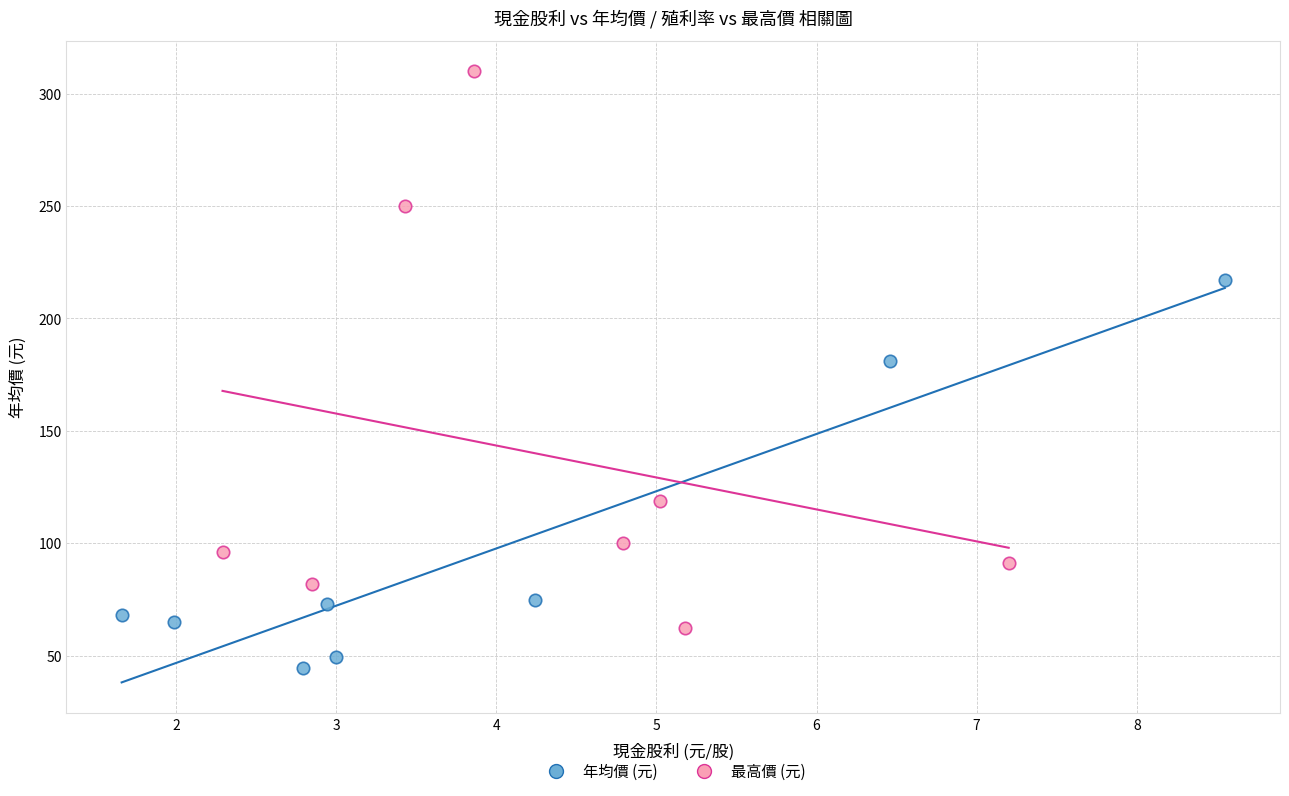

Which series has the widest spread of Y values?

最高價 (元)